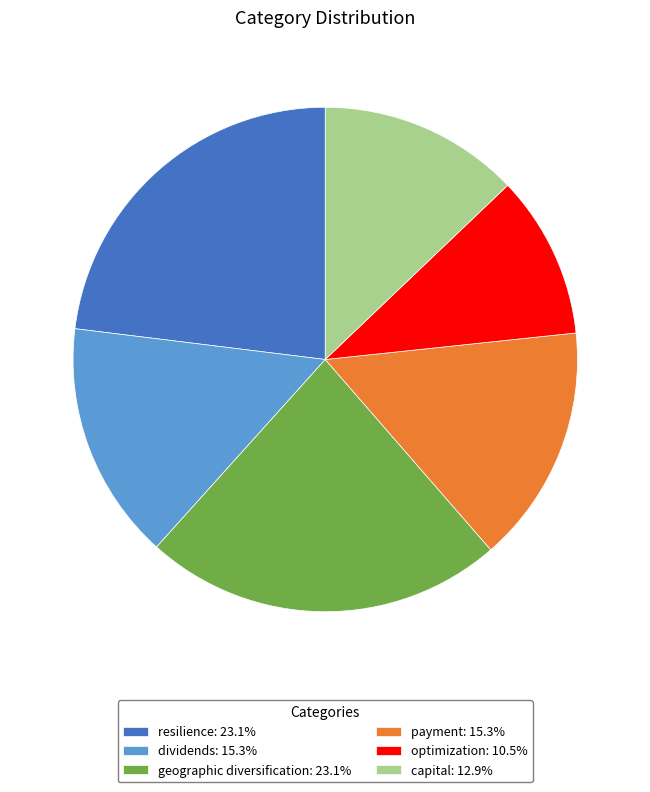

Combined, do dividends: 15.3% and geographic diversification: 23.1% account for over 50%?

No